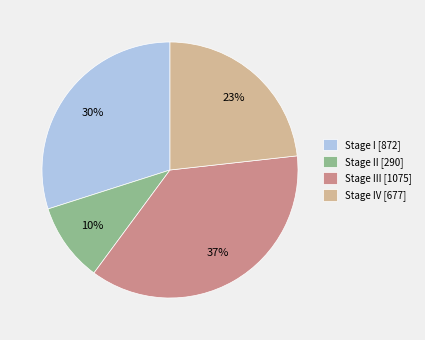

What is the largest slice in the pie chart?

Stage III [1075]